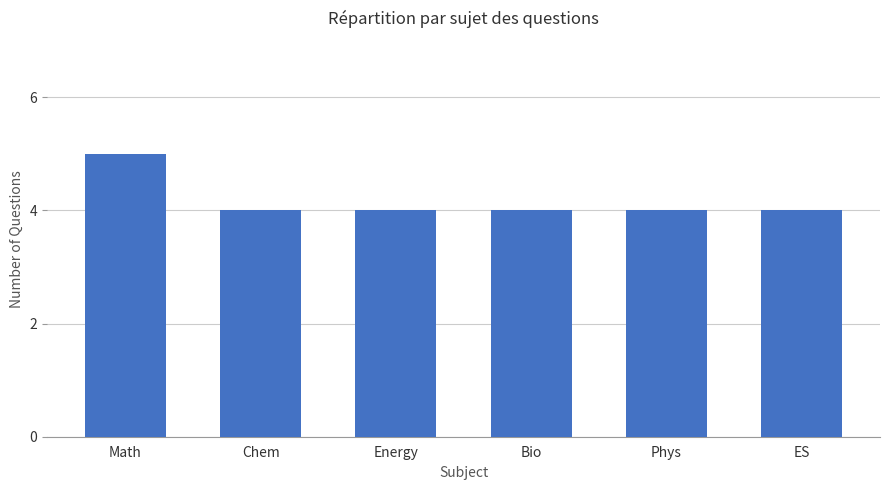

What is the label of the 4th bar from the left?

Bio